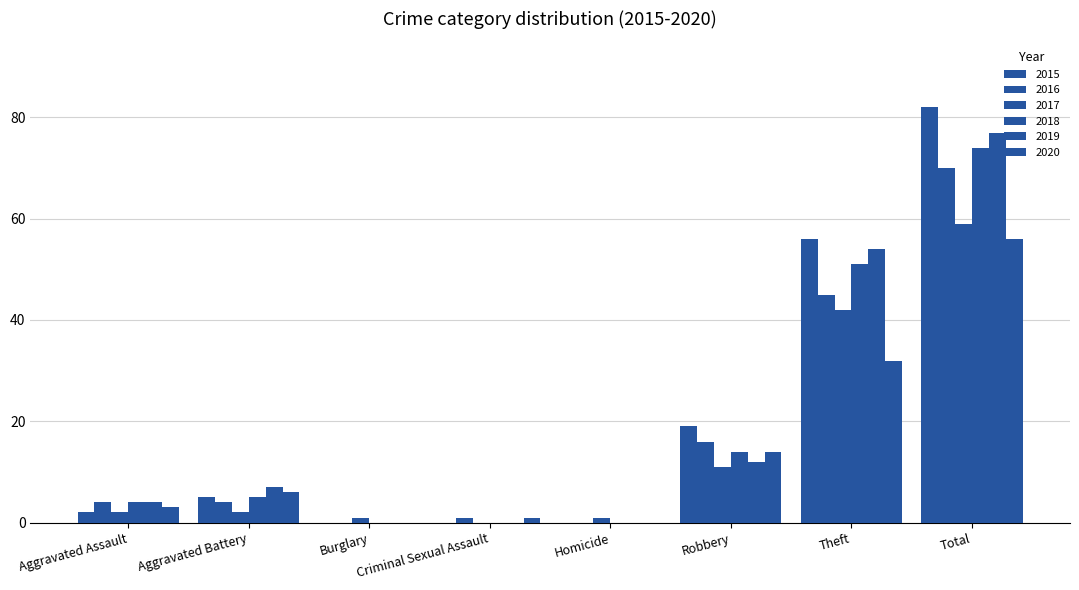

Are the bars horizontal?

No